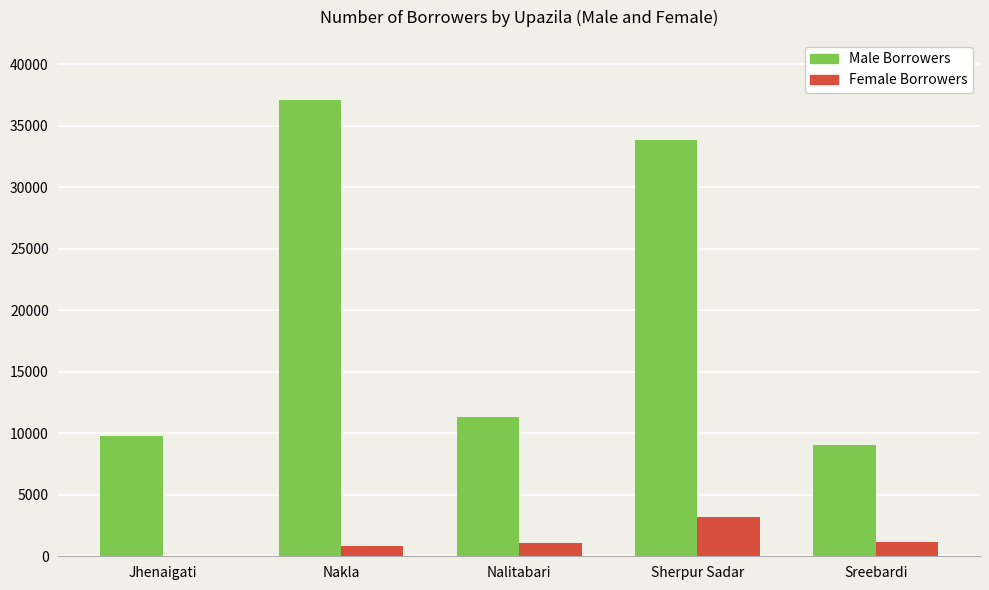

The Male Borrowers series shows 9793 at Jhenaigati. True or false?

True